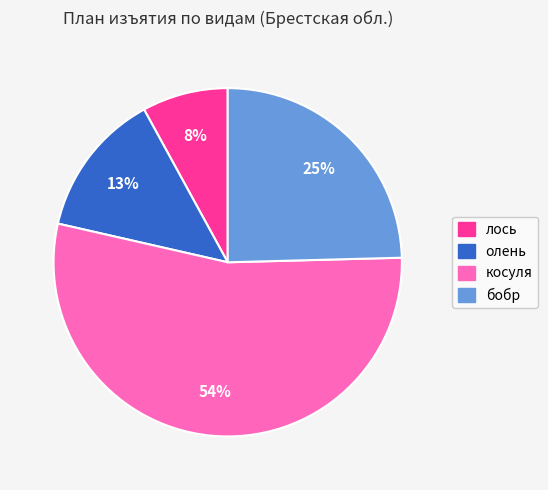

Count the number of slices in the pie.

4